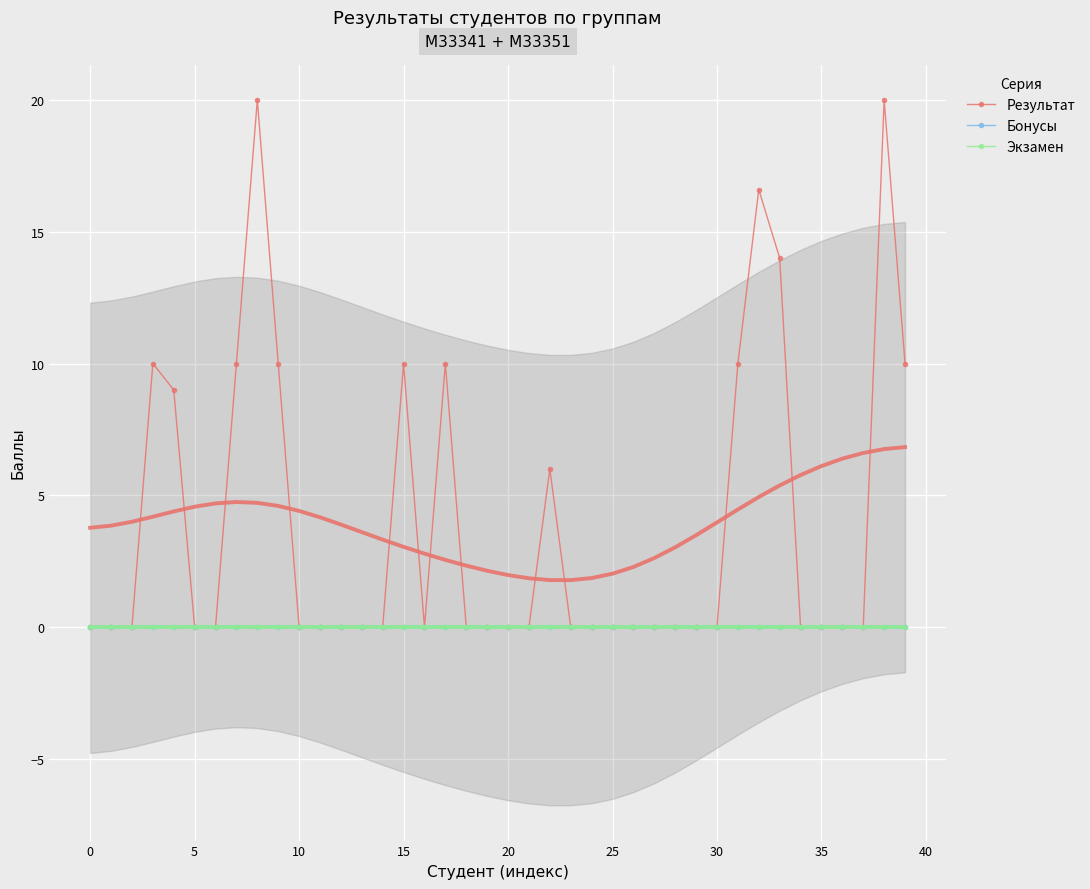

True or false: Бонусы and Результат intersect in this chart.

False